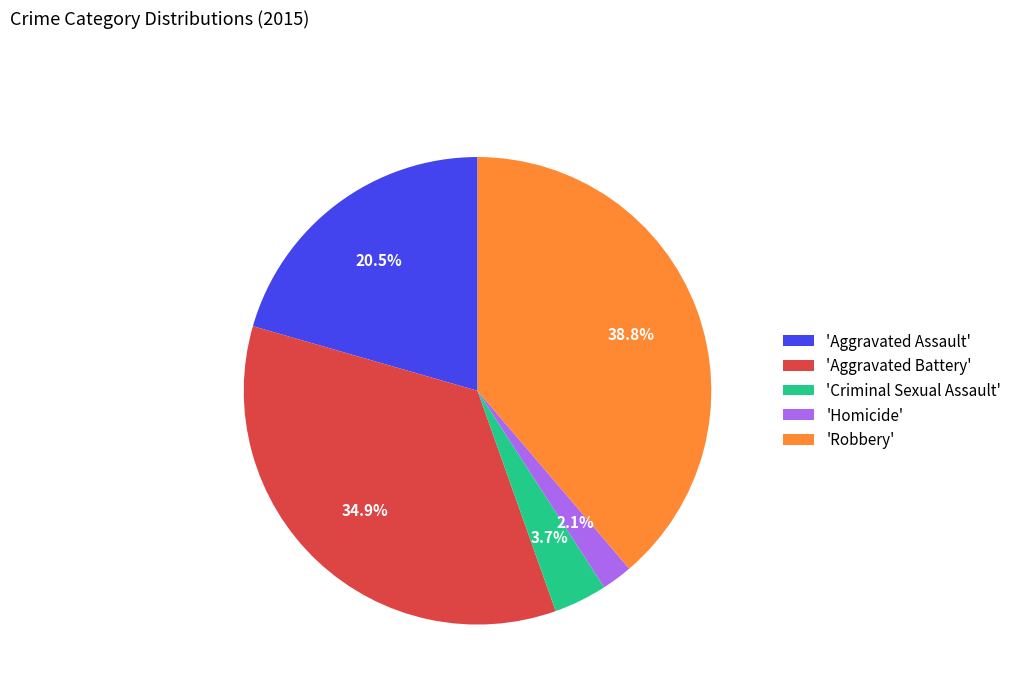

How many segments does this pie chart have?

5